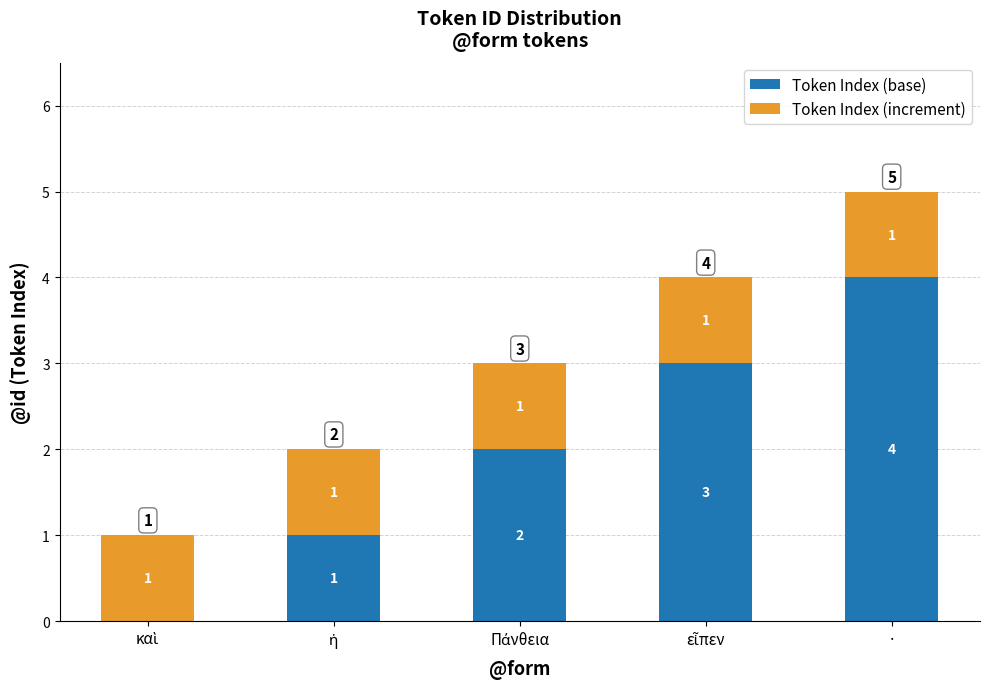

How many Token Index (base) values are between 1 and 3?

3